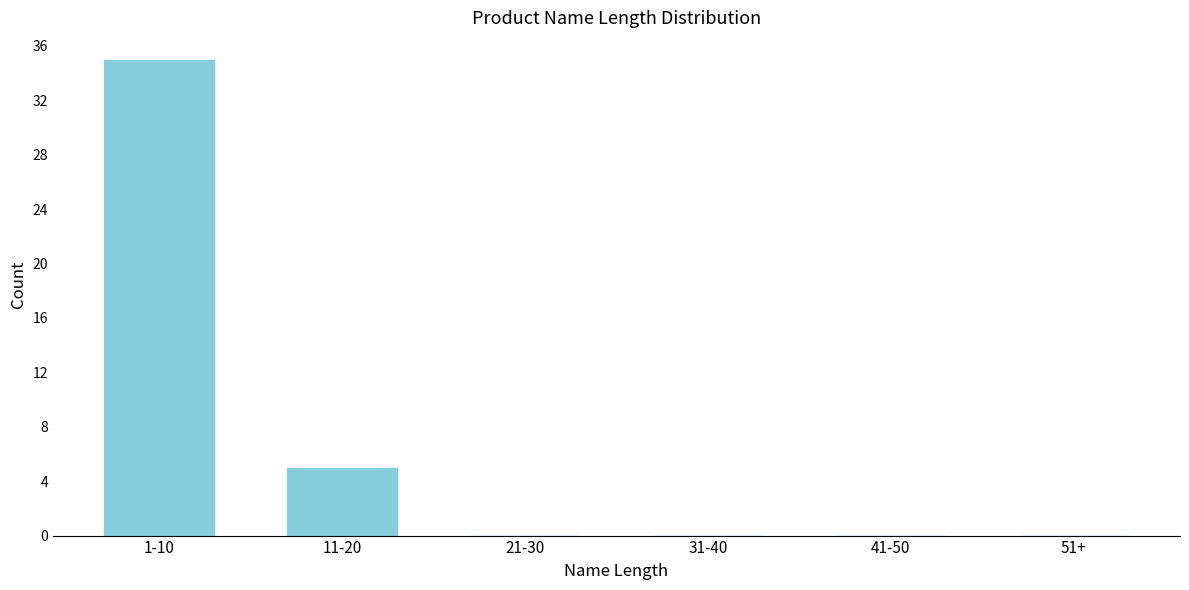

Reading left to right, list all the values displayed in this chart.

1-10=35	11-20=5	21-30=0	31-40=0	41-50=0	51+=0